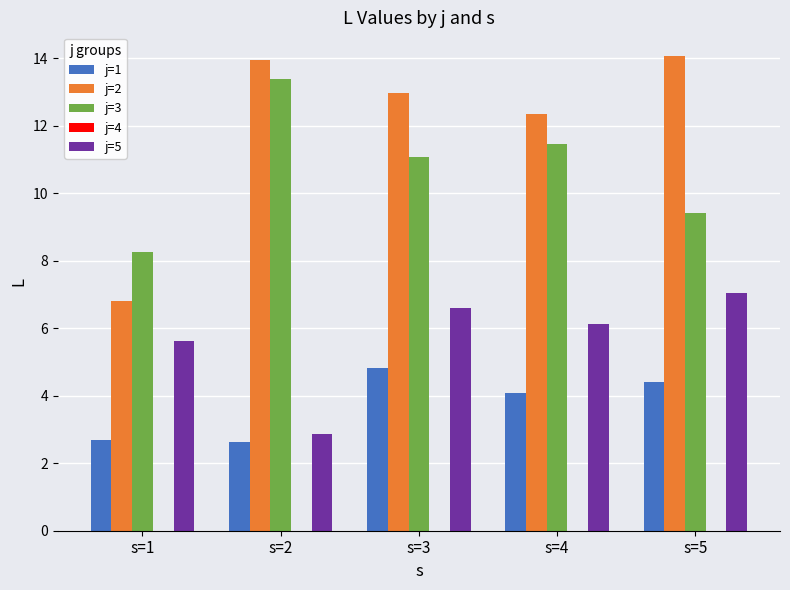

What is the difference between the maximum and minimum values in the j=3 series?

5.1